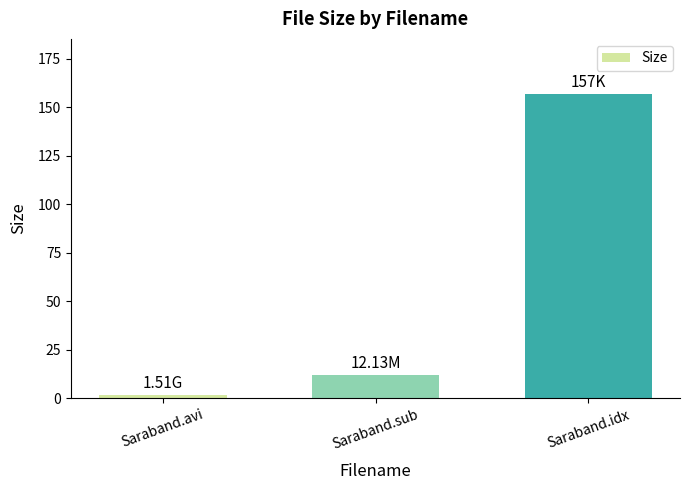

What is the average value?

56.9